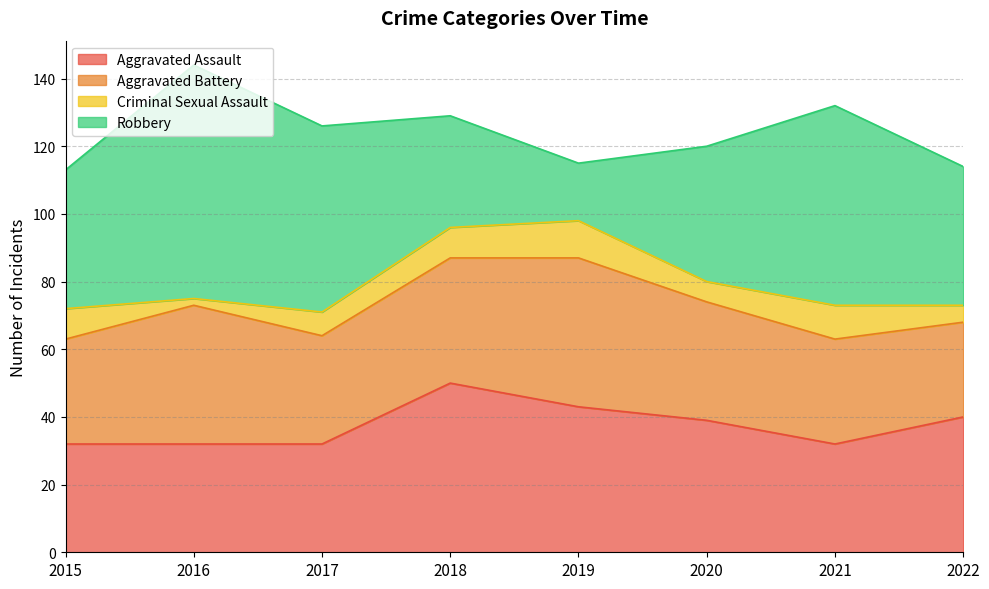

At which label does Robbery reach its minimum?

2019